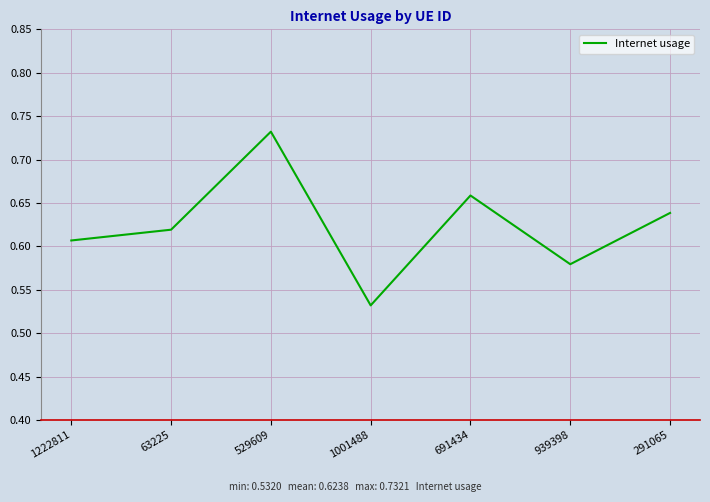

What is the change in value from 63225 to 1001488?

-0.1